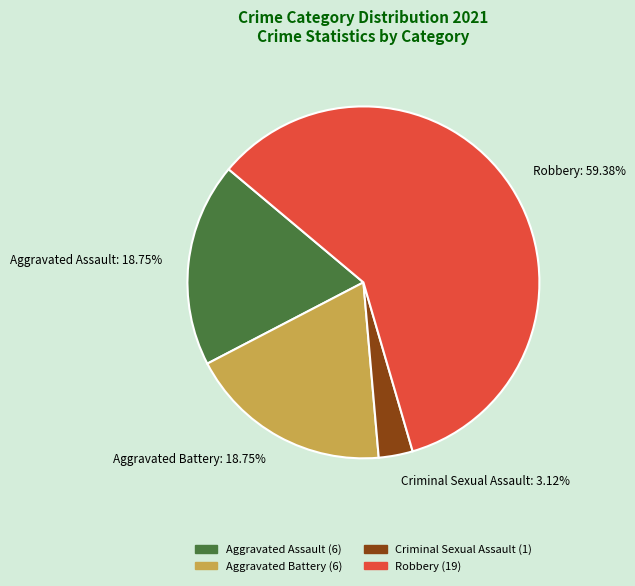

Count the number of slices in the pie.

4